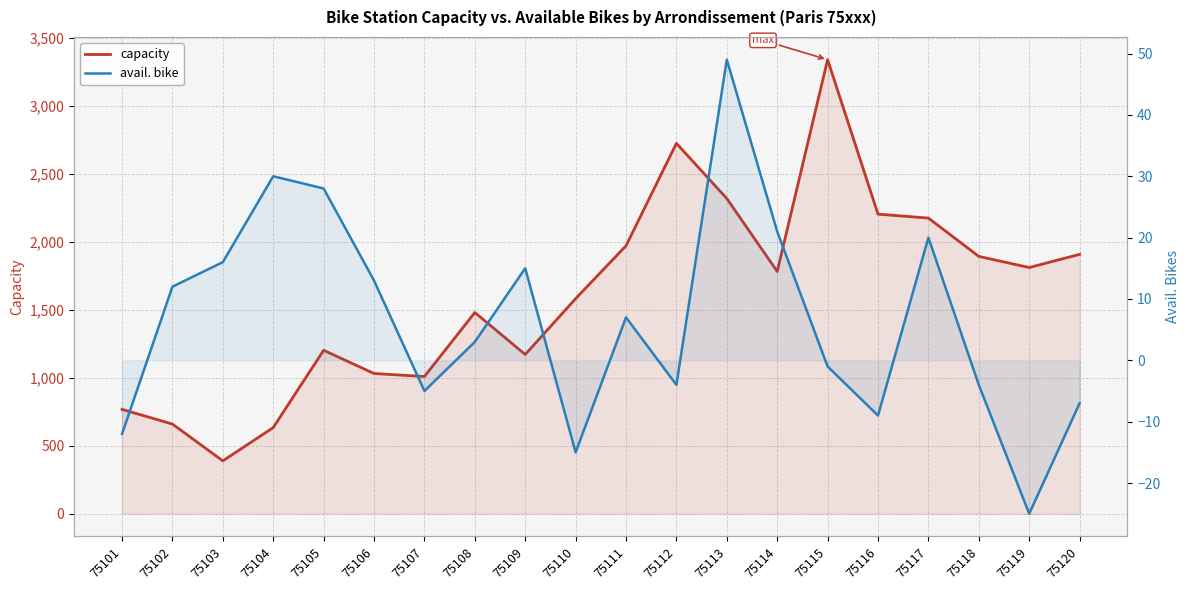

In avail. bike, how many points are higher than both neighbors (excluding endpoints)?

5